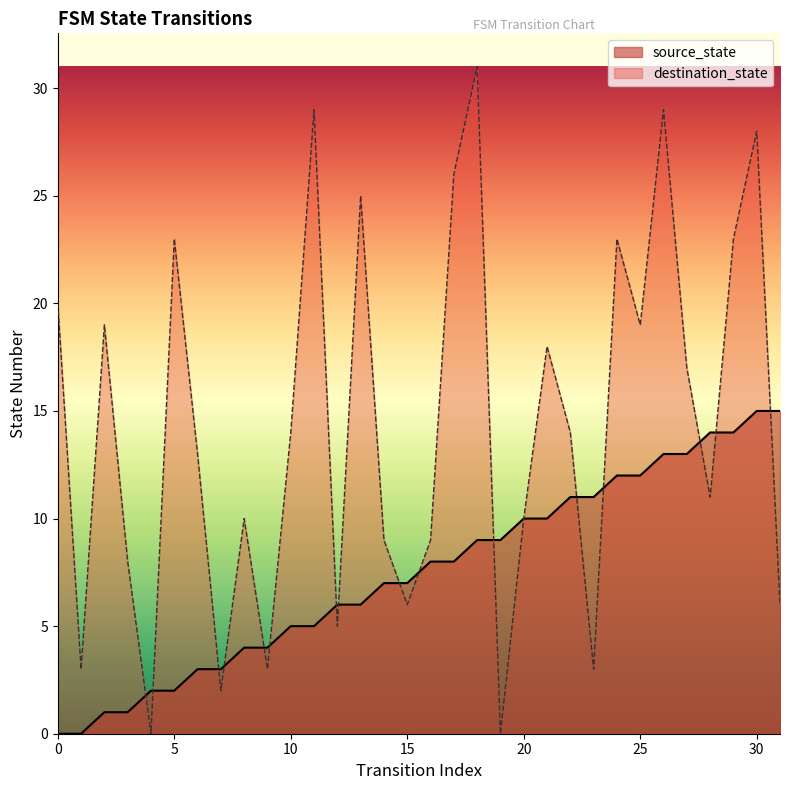

True or false: destination_state has a value of 4 at 2.

False